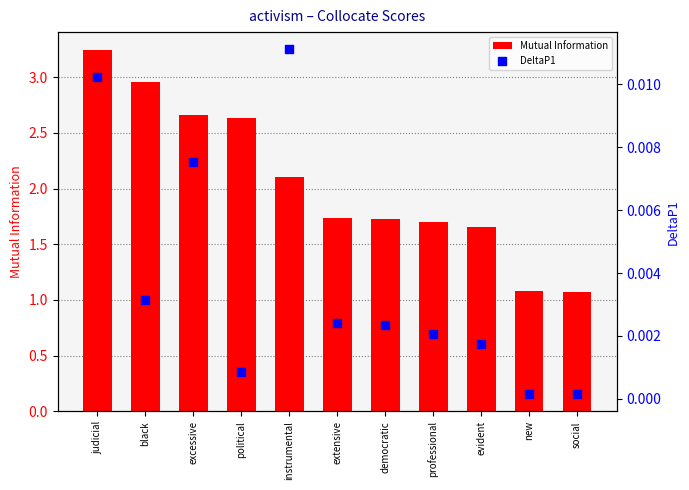

At how many categories does at least one series exceed 0?

11